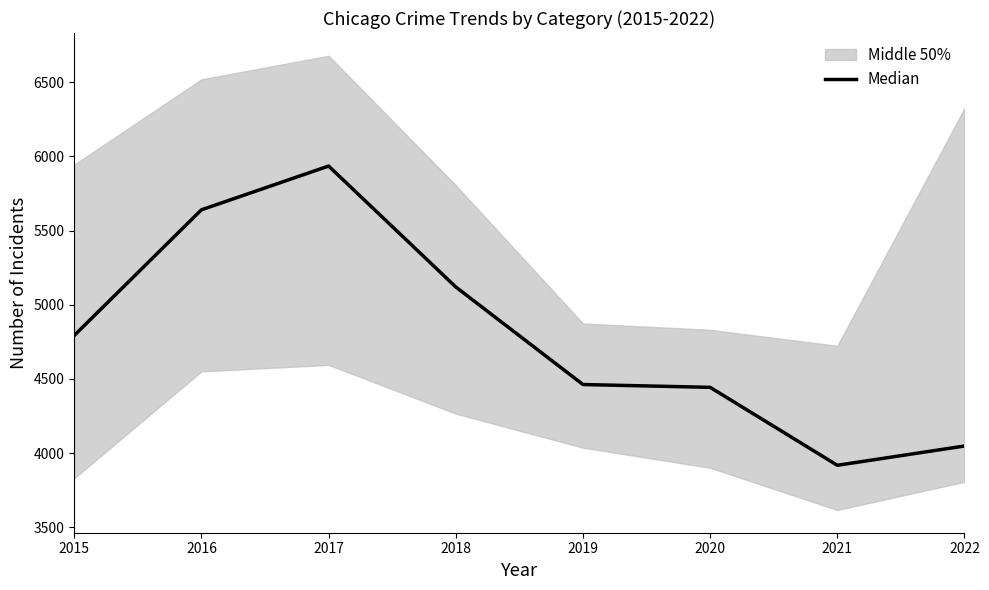

How many points are higher than both their immediate neighbors (excluding endpoints)?

1